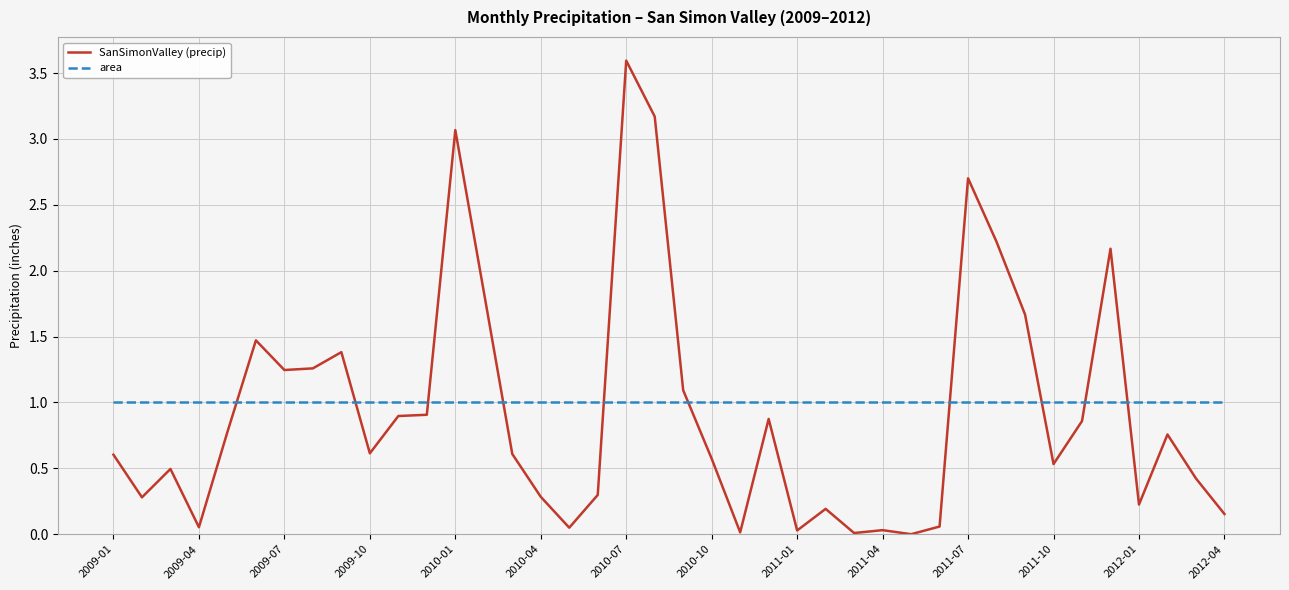

Which series has the widest spread of values?

SanSimonValley (precip)